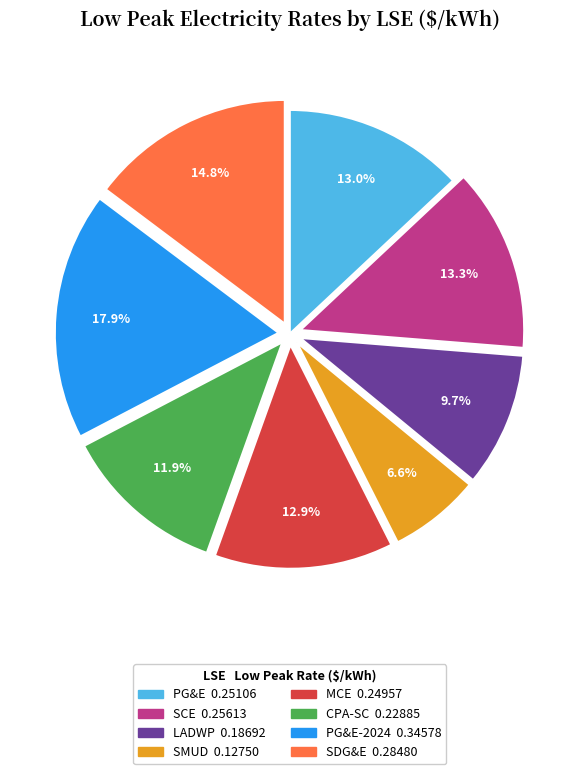

Does any single category account for the majority?

No